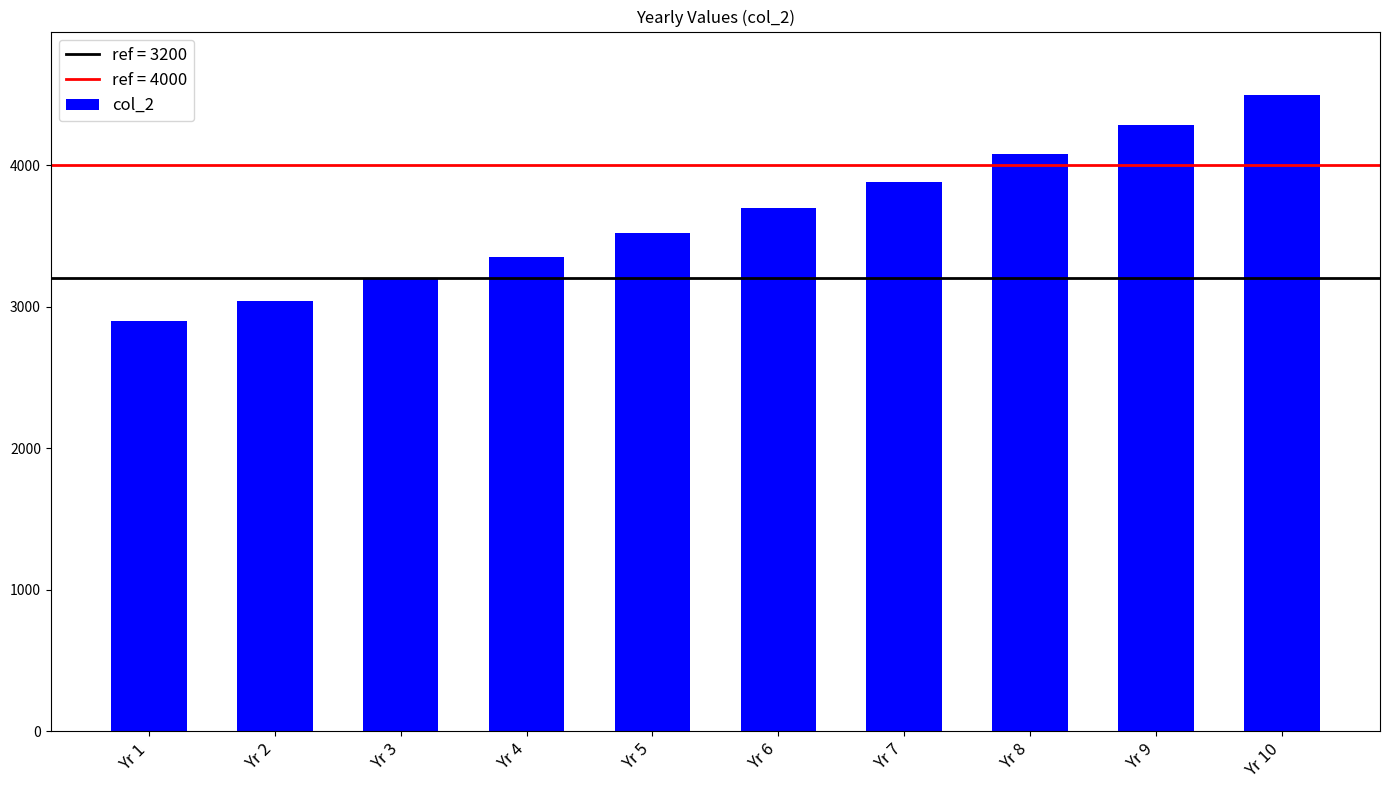

How many data points are above 3697?

5